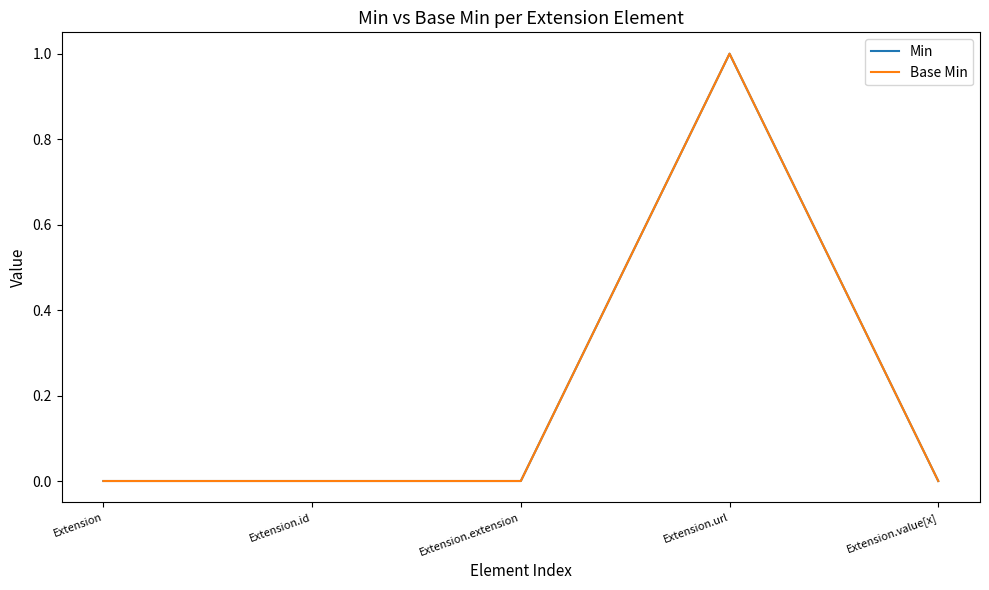

Does the chart display data point markers on the line(s)?

No